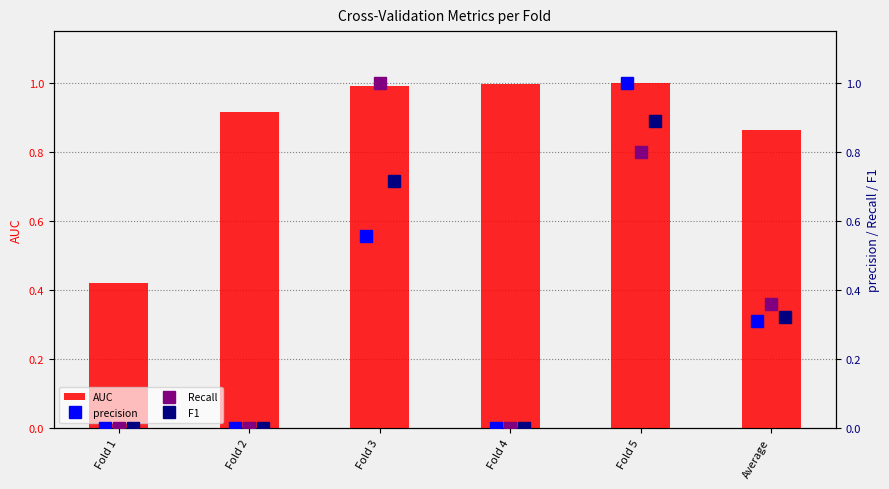

What is the sum of all AUC values?

5.2